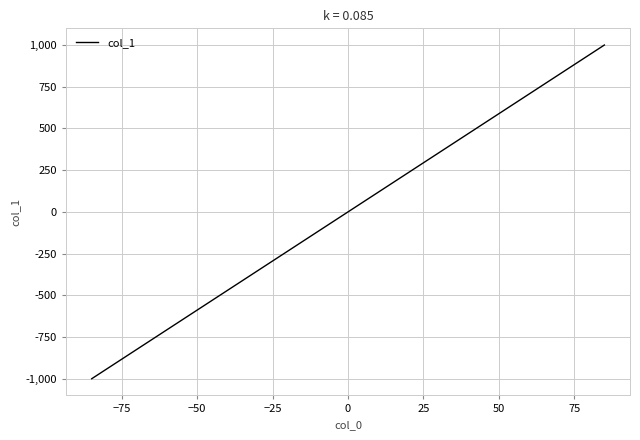

What is the difference between the second highest and minimum values?

1941.2